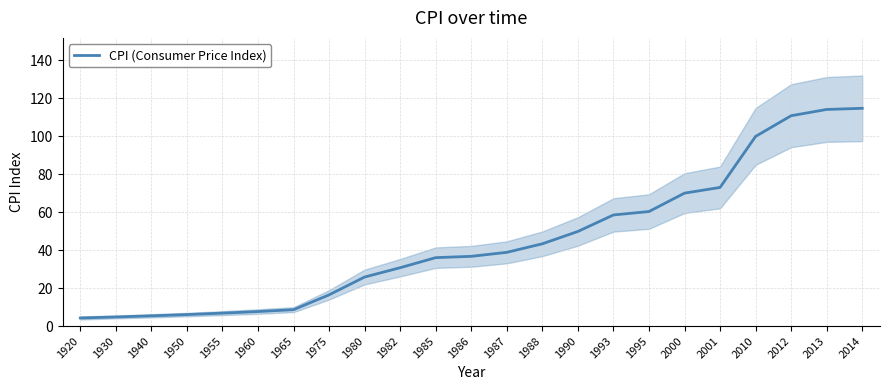

Which label corresponds to the largest value in the chart?

2014